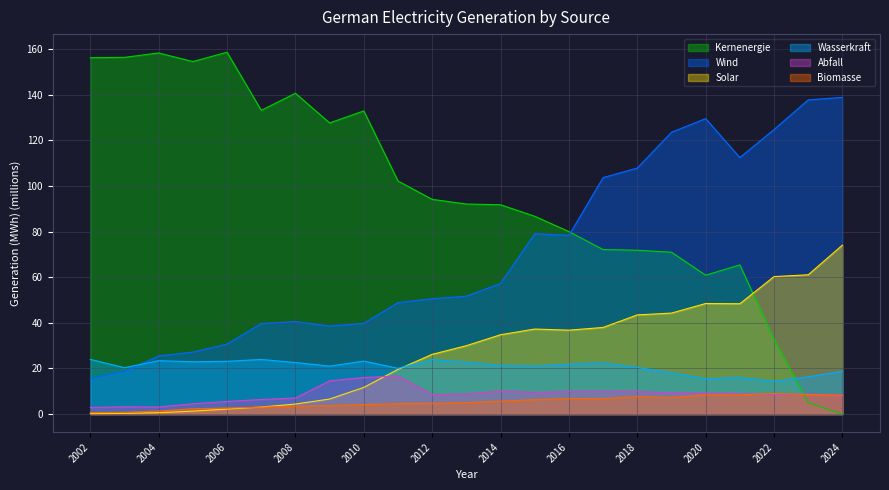

Between 2002 and 2006, which series saw the biggest shift?

Wind